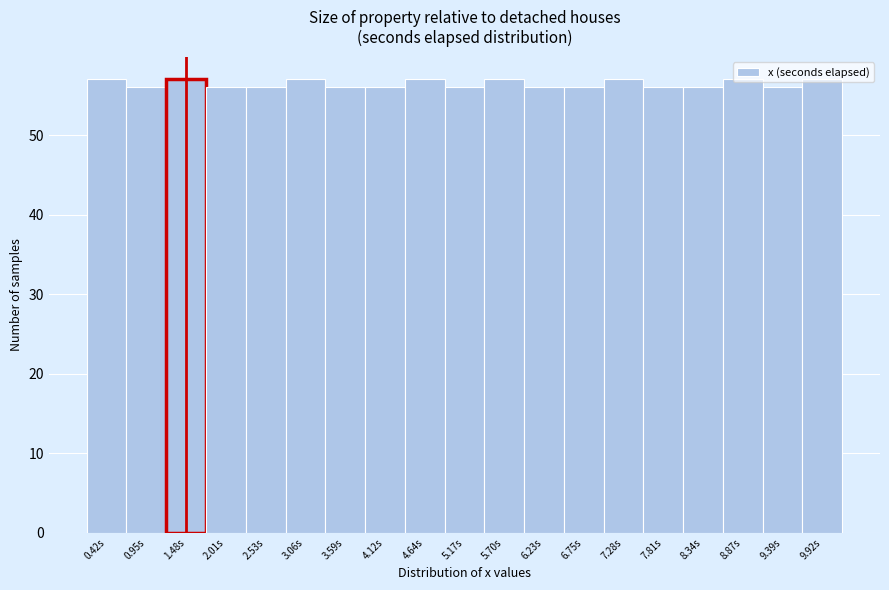

Reading left to right, list every bar in this chart as the range it spans on the x-axis followed by its height. Neither the bar edges nor the heights are printed on the chart, so give them approximately, as read against the axes.

0.2 to 0.7: 57
0.7 to 1.2: 56
1.2 to 1.7: 57
1.7 to 2.3: 56
2.3 to 2.8: 56
2.8 to 3.3: 57
3.3 to 3.9: 56
3.9 to 4.4: 56
4.4 to 4.9: 57
4.9 to 5.4: 56
5.4 to 6.0: 57
6.0 to 6.5: 56
6.5 to 7.0: 56
7.0 to 7.5: 57
7.5 to 8.1: 56
8.1 to 8.6: 56
8.6 to 9.1: 57
9.1 to 9.7: 56
9.7 to 10.2: 57